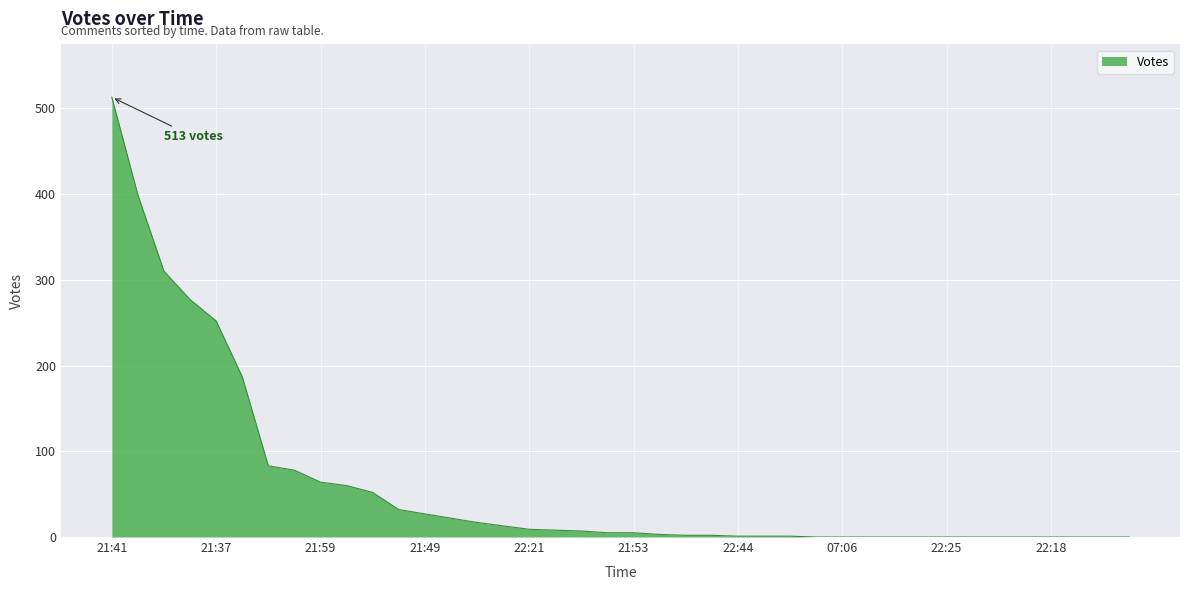

What is the greatest value displayed?

513